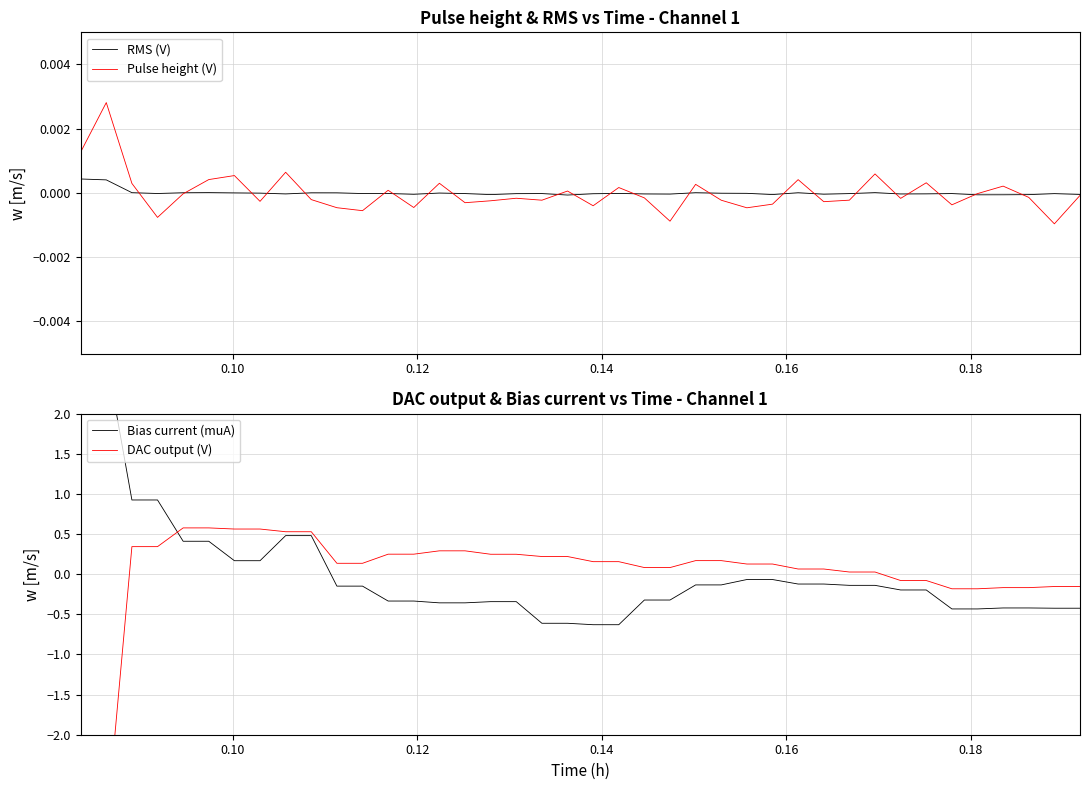

What are all the series names shown in the legend?

RMS (V), Pulse height (V), Bias current (muA), DAC output (V)